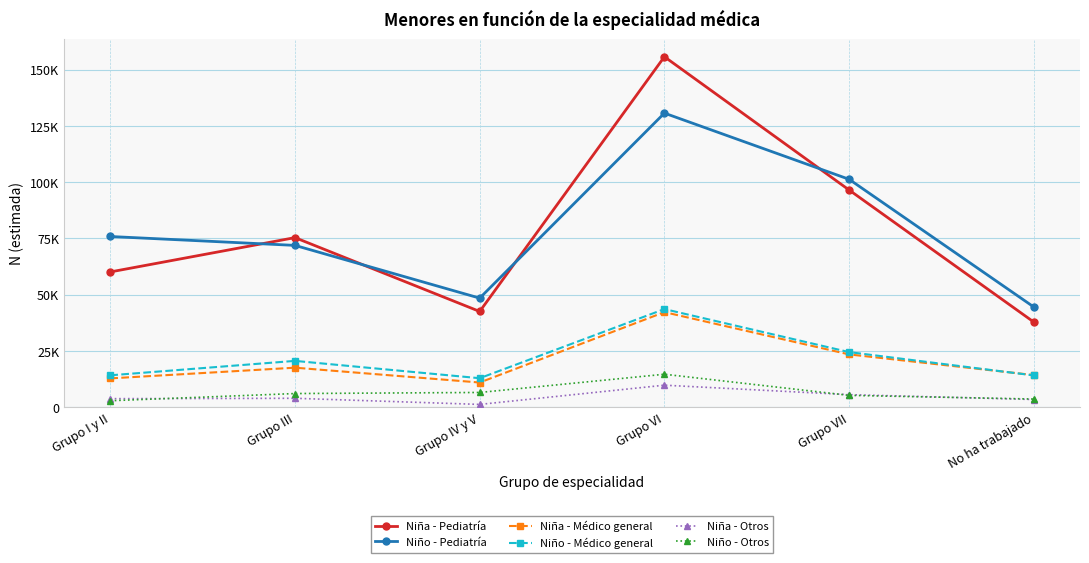

Which category has the highest value across all series?

Grupo VI